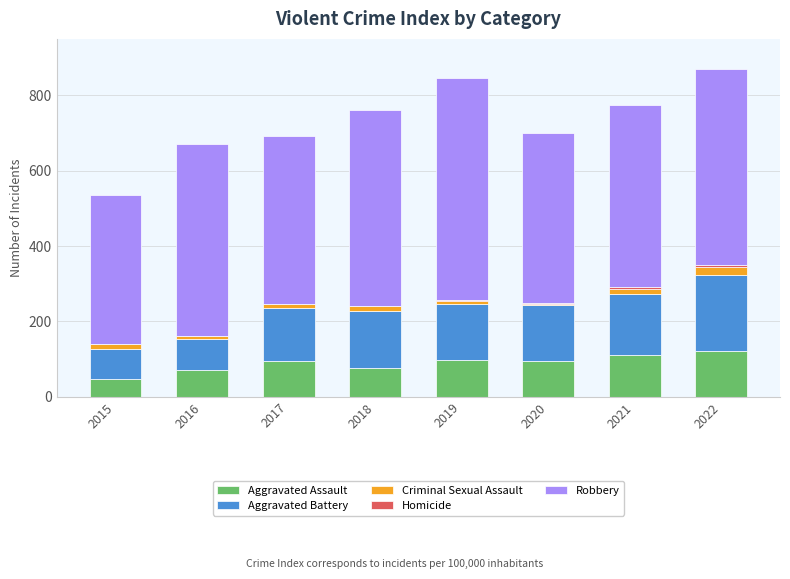

What is the highest value of the Aggravated Assault series?

121